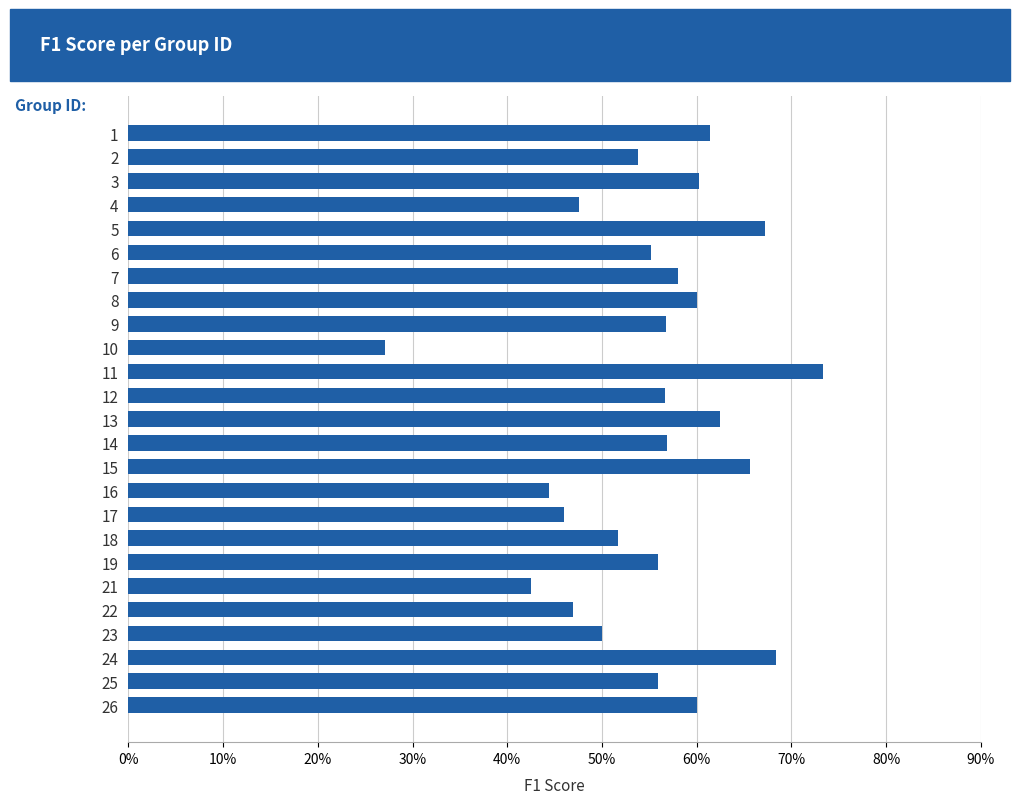

Are the bars grouped side by side (vs. stacked)?

No